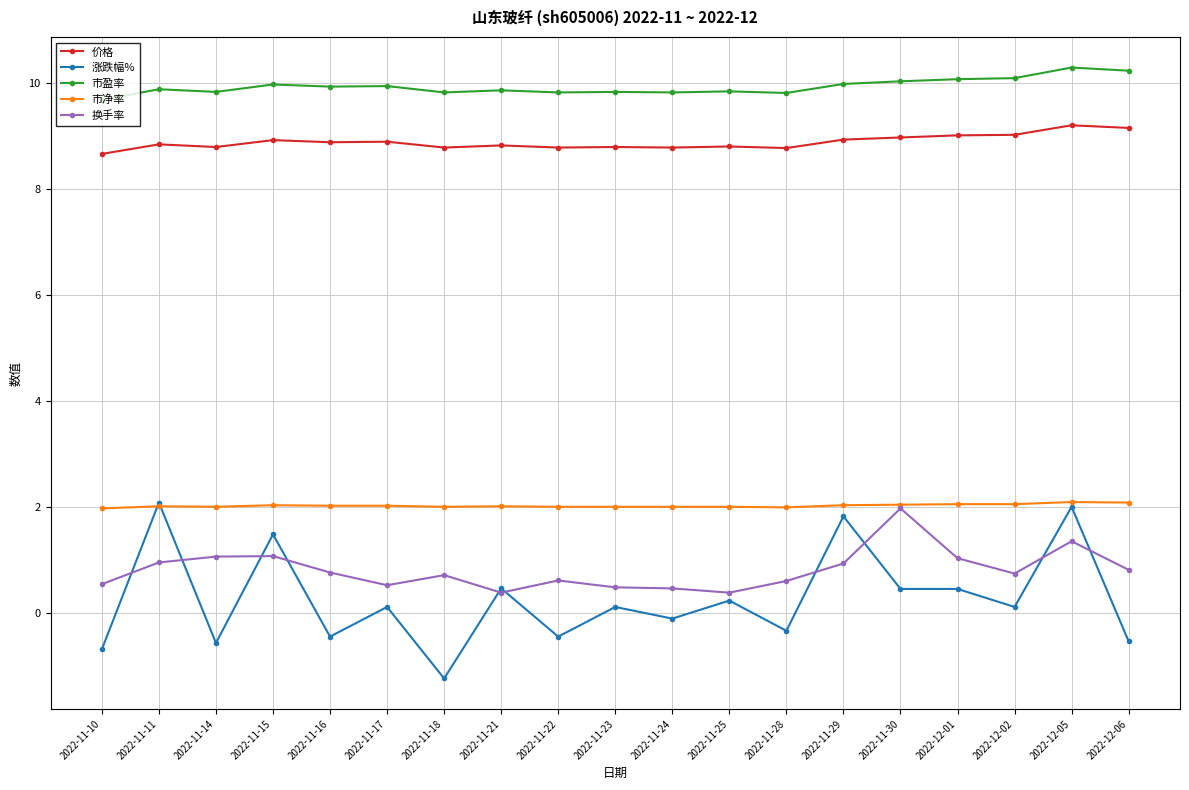

What is the total value across all series at 2022-11-10?

20.2